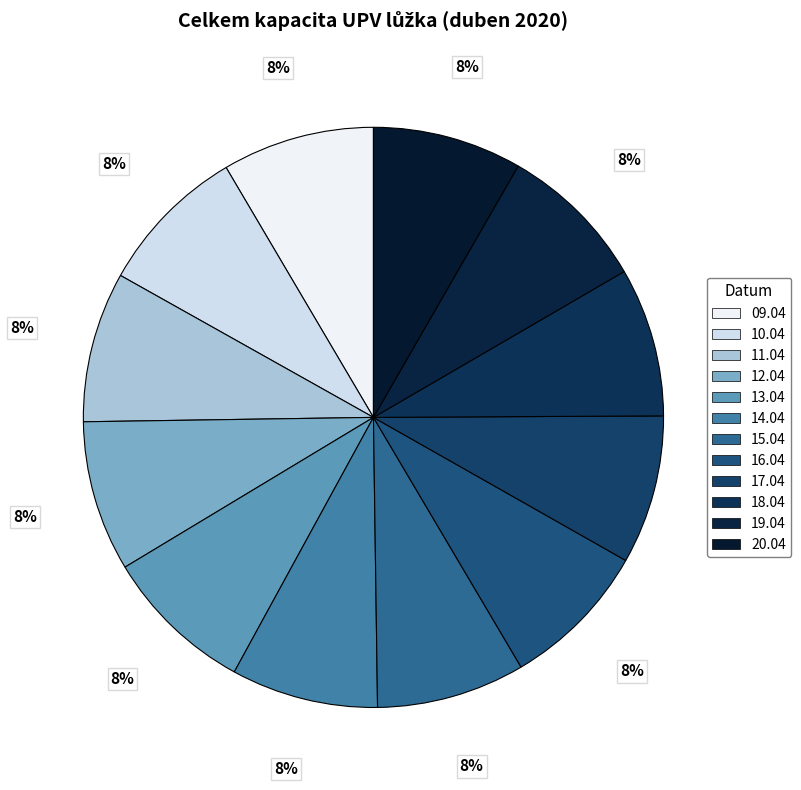

Rank the categories by value from highest to lowest.

09.04.2020, 13.04.2020, 12.04.2020, 10.04.2020, 11.04.2020, 20.04.2020, 18.04.2020, 19.04.2020, 17.04.2020, 16.04.2020, 15.04.2020, 14.04.2020